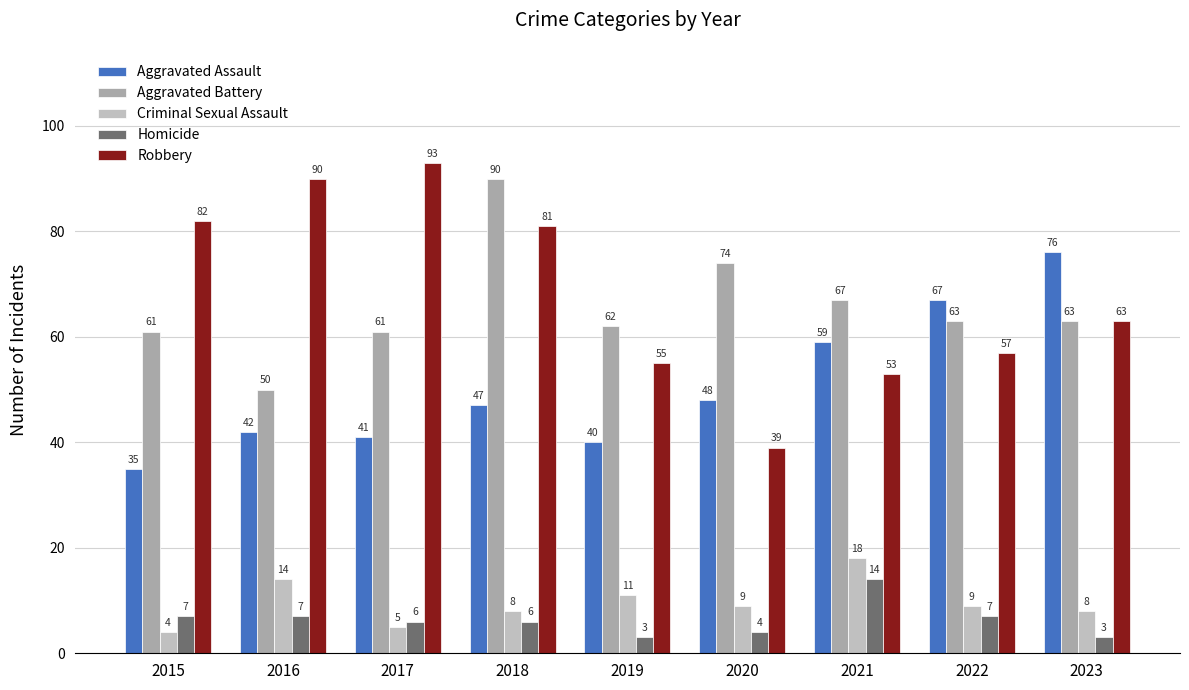

Reading left to right, extract all data points from this chart.

Aggravated Assault: 35	42	41	47	40	48	59	67	76
Aggravated Battery: 61	50	61	90	62	74	67	63	63
Criminal Sexual Assault: 4	14	5	8	11	9	18	9	8
Homicide: 7	7	6	6	3	4	14	7	3
Robbery: 82	90	93	81	55	39	53	57	63